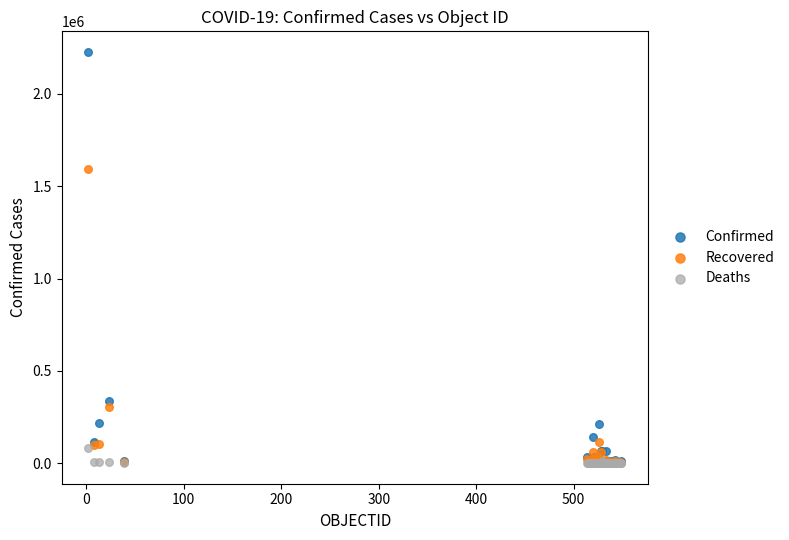

Which series has the widest spread of Y values?

Confirmed